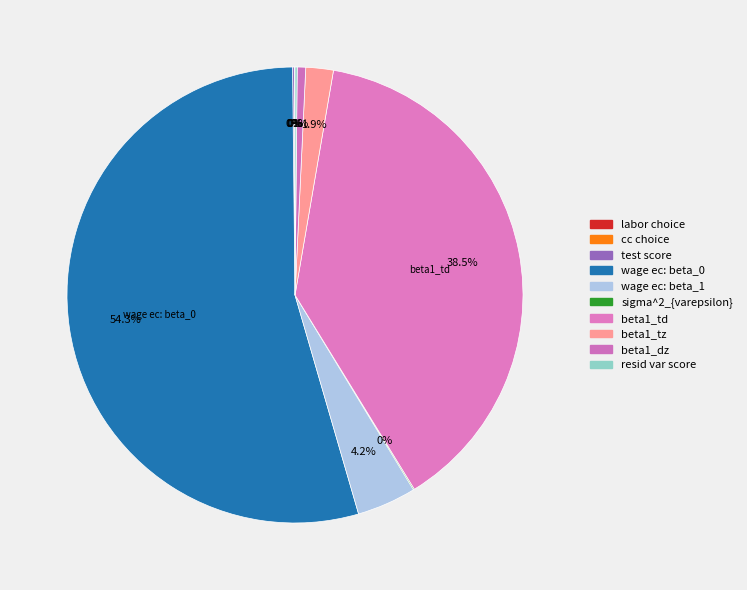

How much of the chart is everything except labor choice?

100.0%